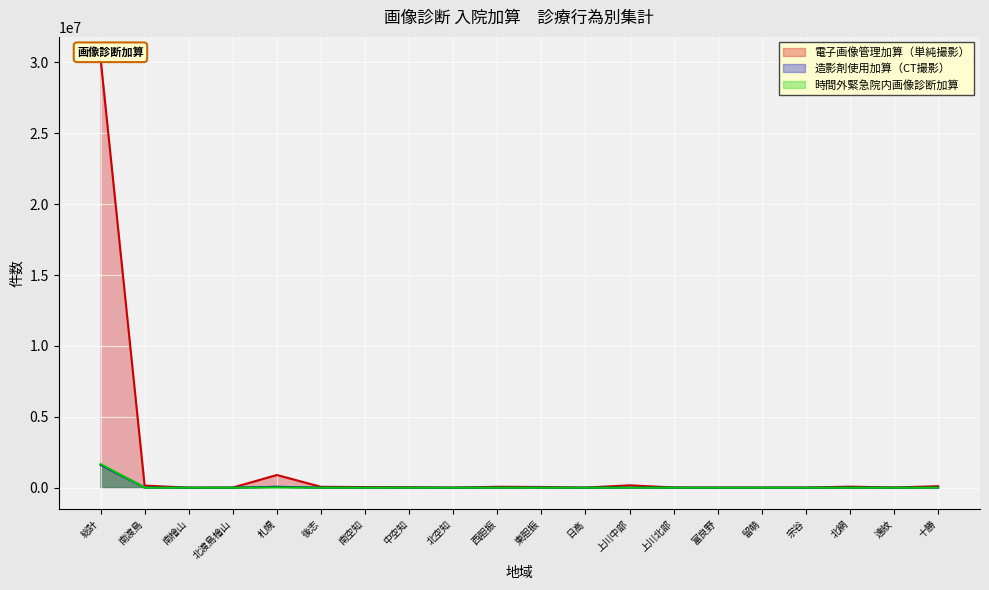

How many values in the 造影剤使用加算（CT撮影） series exceed 2363?

9